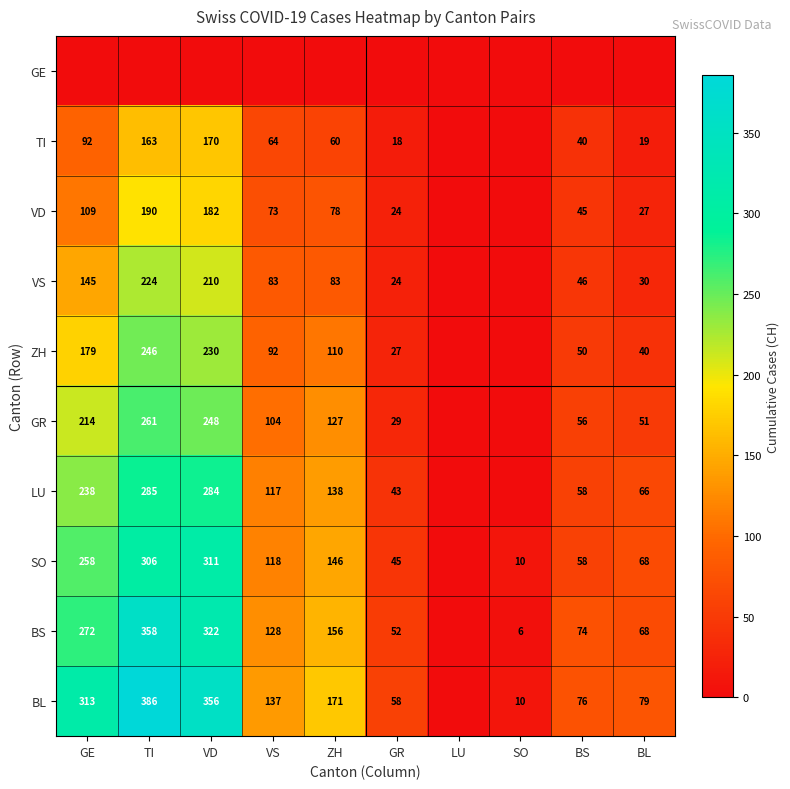

What is the sum of the VS values at VD and TI?

434